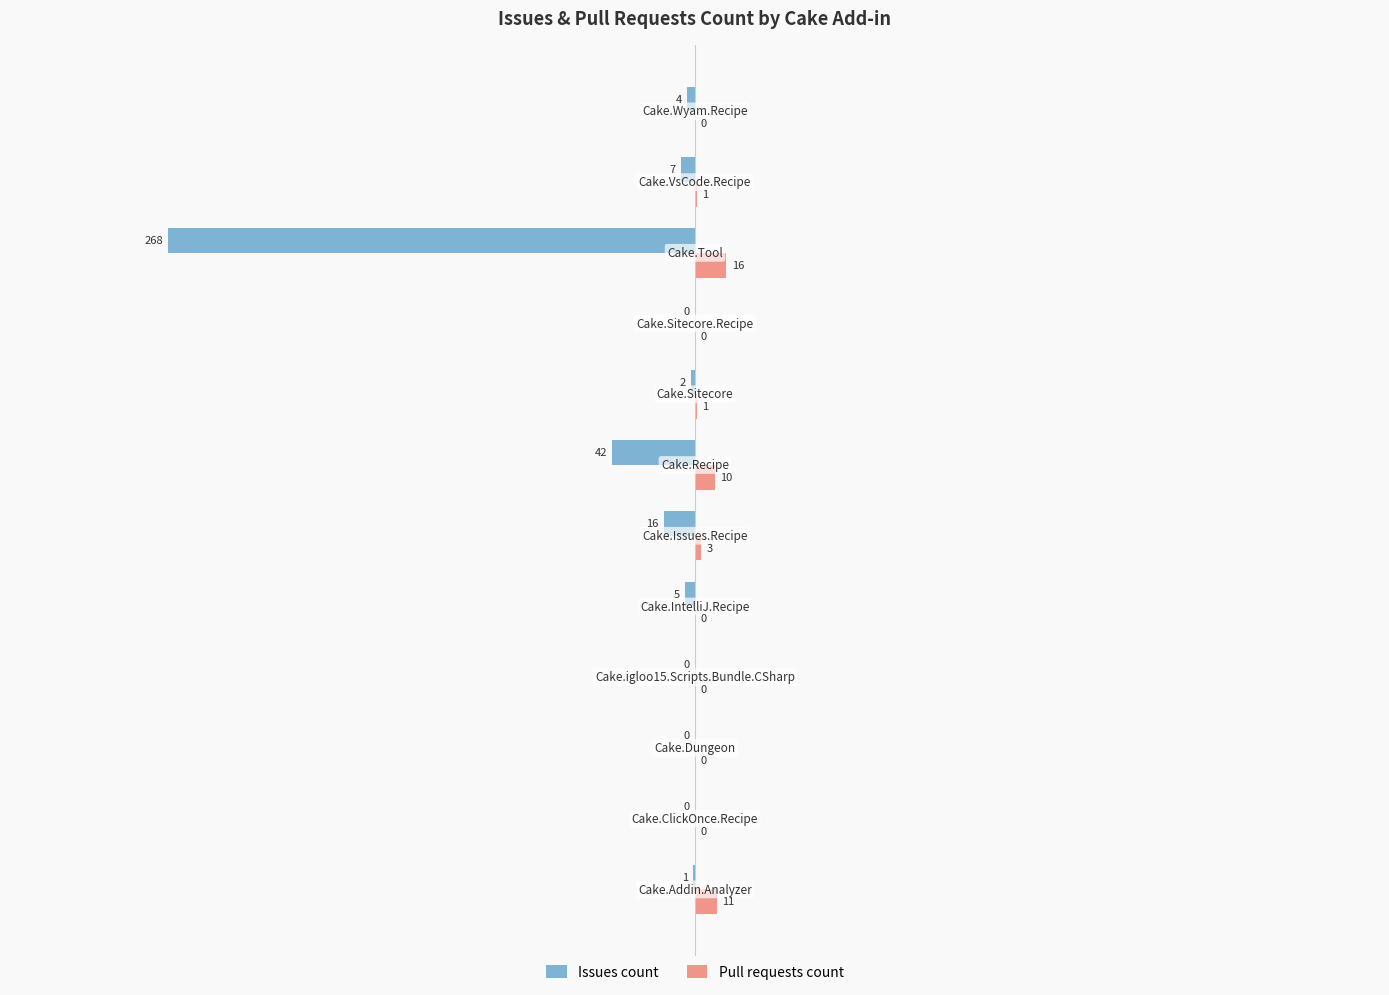

Which series has the largest total across all categories?

Pull requests count